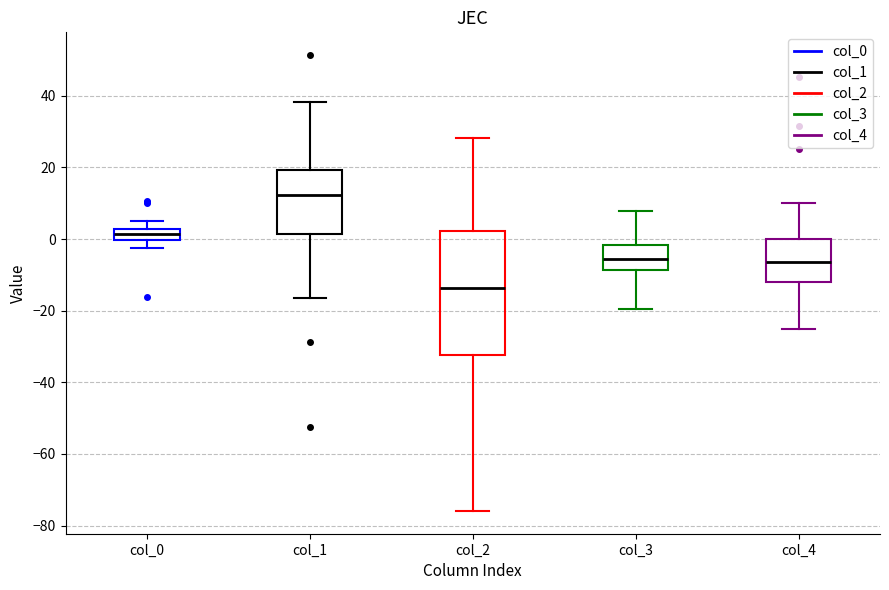

Where is the lower edge of the box for col_2 on the y-axis? The values are not printed on the chart, so give them approximately, as read against the axis.

-32